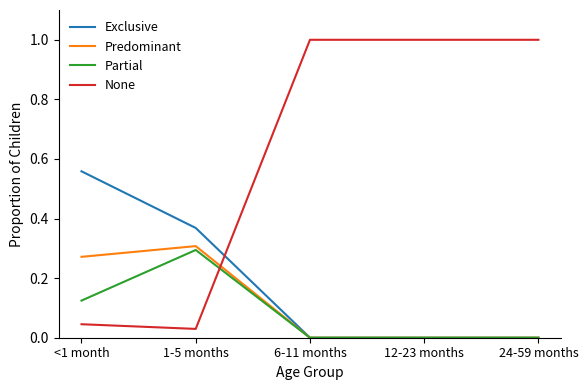

What position from the left is 12-23 months?

4